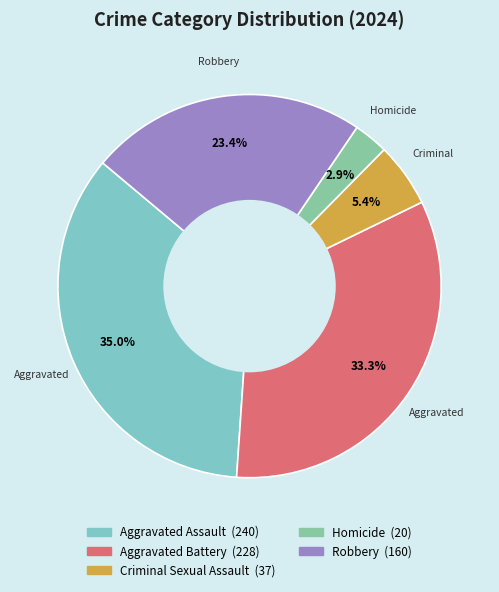

Is there a majority slice in this chart?

No